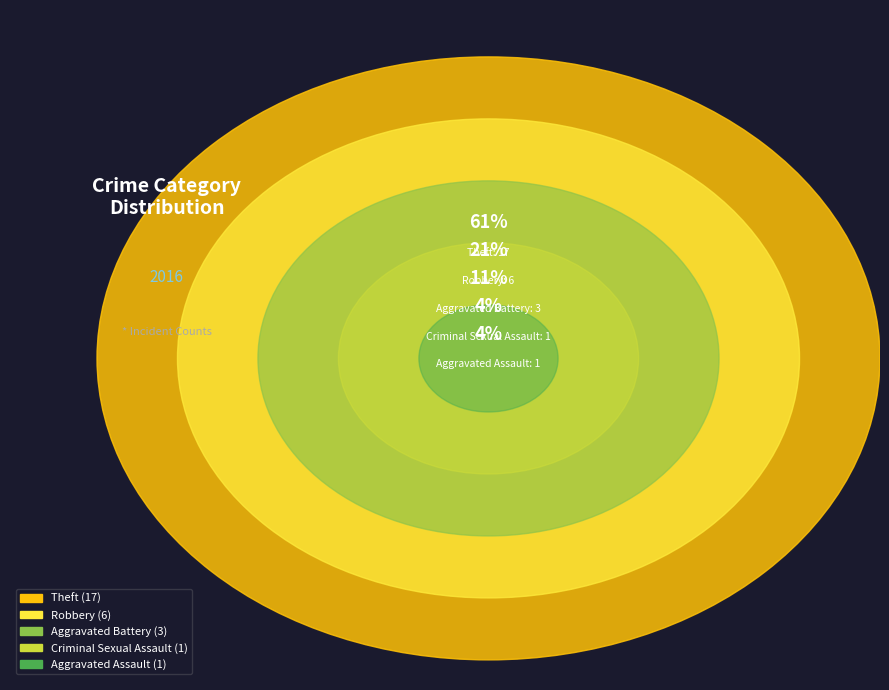

How many segments does this pie chart have?

5